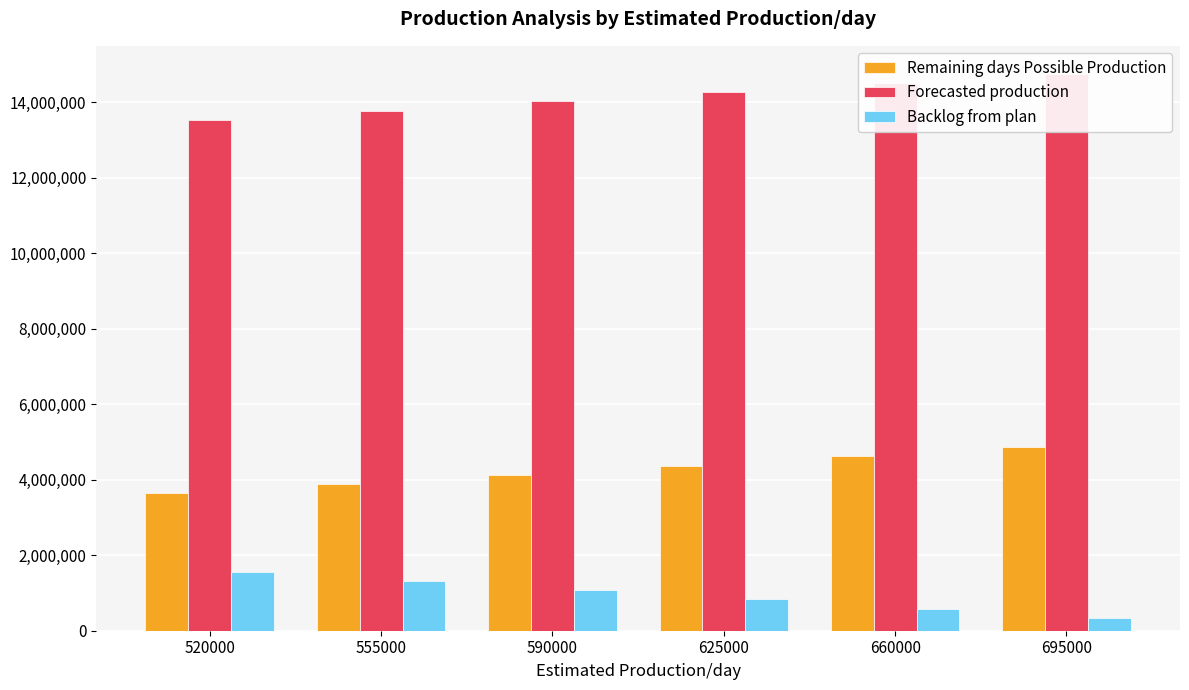

Which label corresponds to the largest value in the chart?

695000